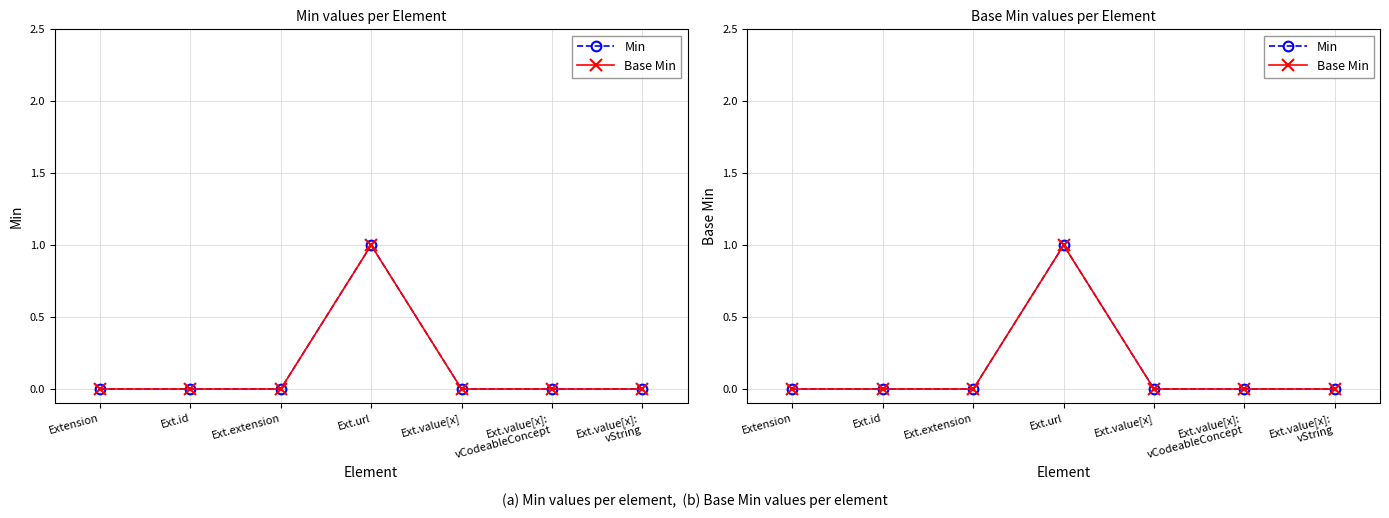

Count the number of data series in this chart.

2